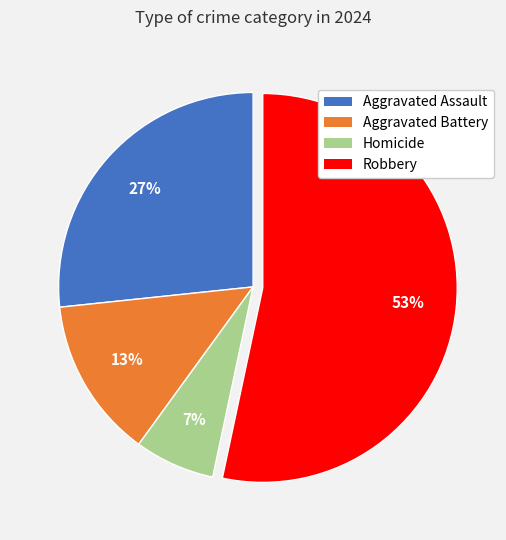

Which slice is the smallest?

Homicide